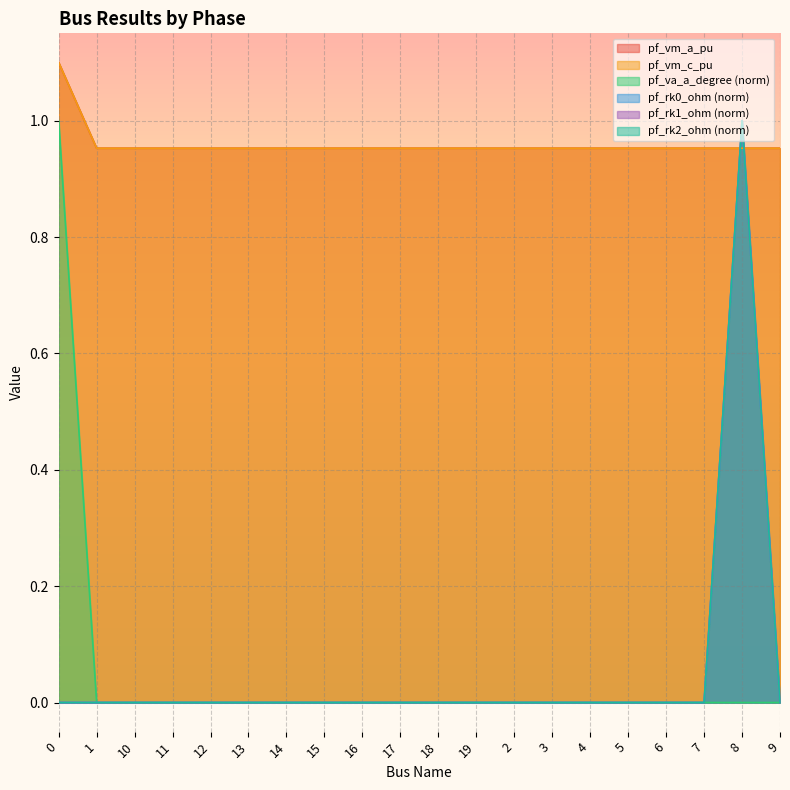

Between 19 and 6, which series saw the biggest shift?

pf_va_a_degree